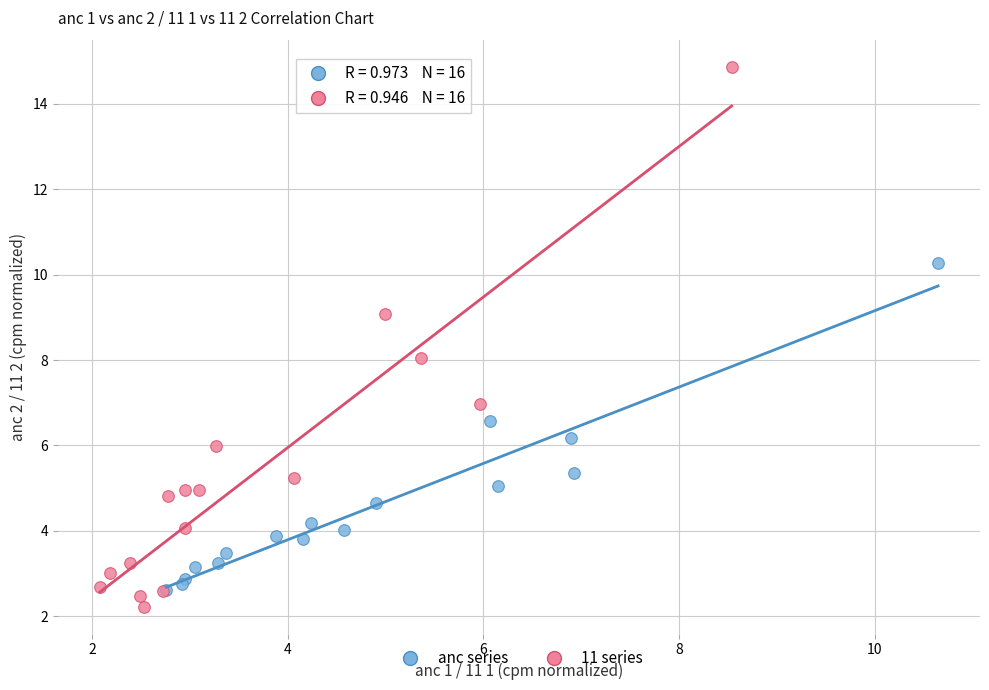

Which series contains the highest Y value?

11 series